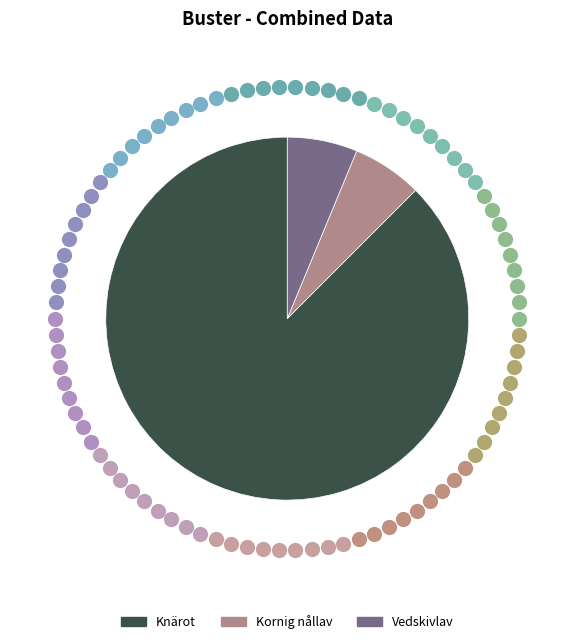

To the nearest percent, what portion does Vedskivlav (78098) represent?

6%